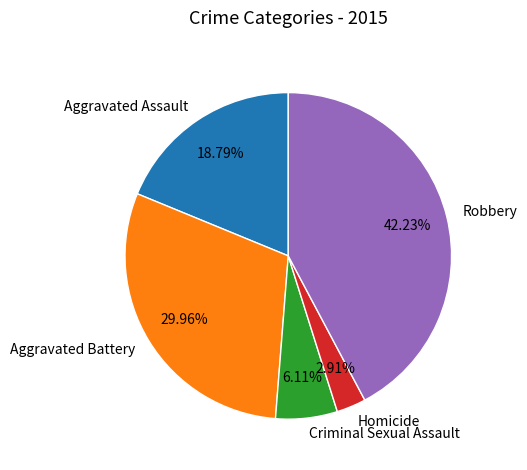

To the nearest percent, what portion does Aggravated Battery represent?

30%